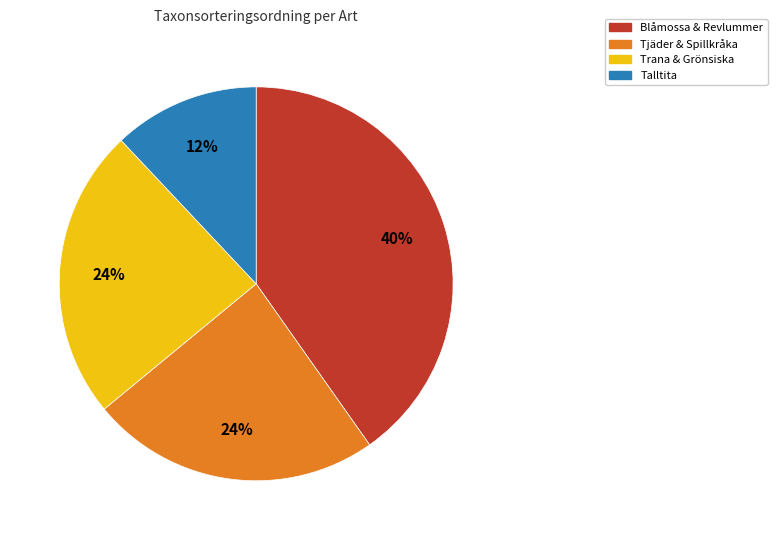

To the nearest percent, what percentage of the pie is Talltita?

12%